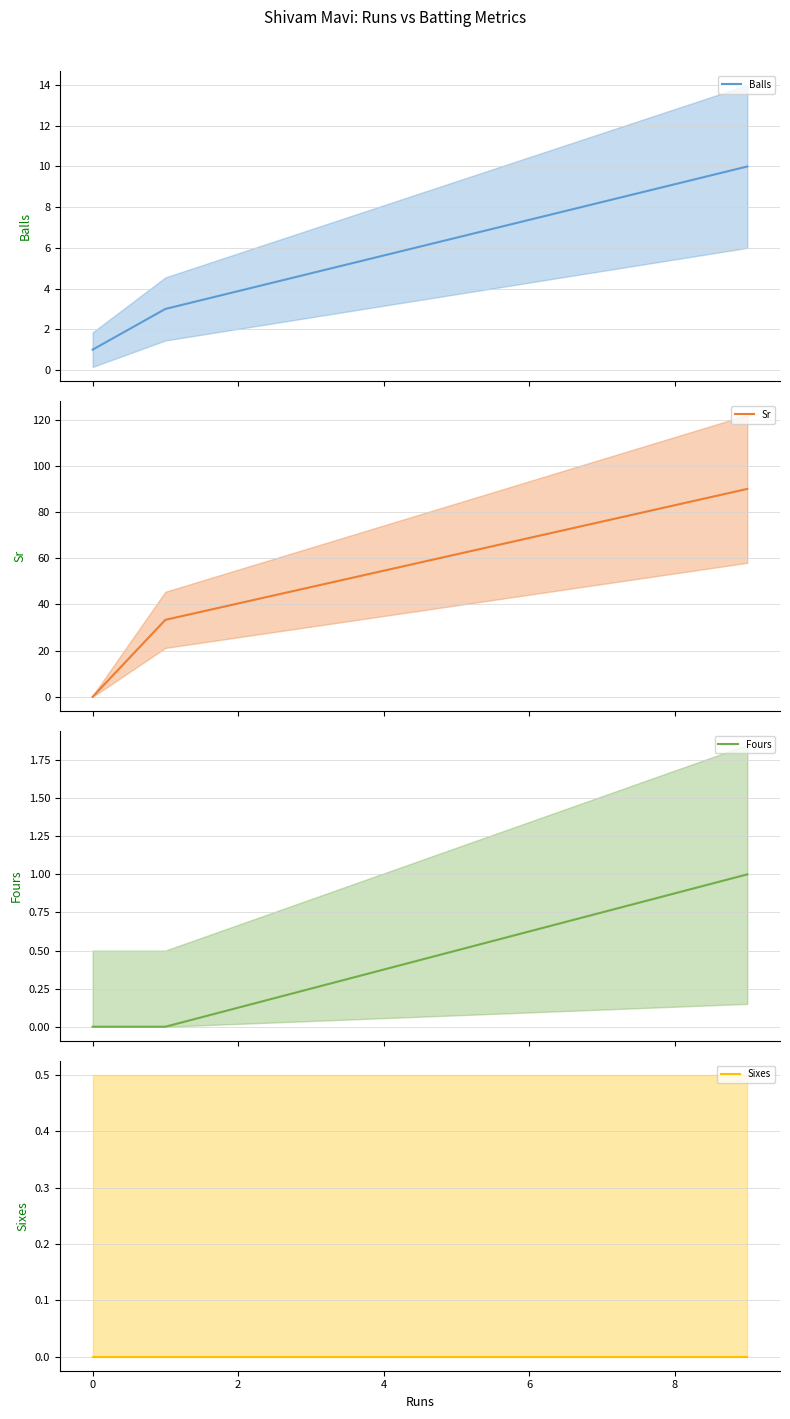

At how many categories does at least one series exceed 79?

1